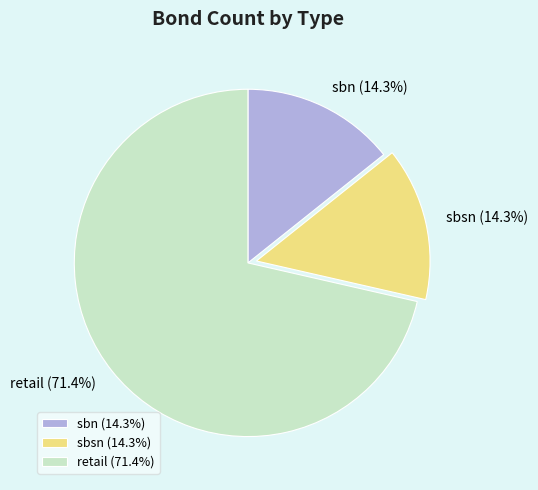

To the nearest percent, what is the difference between the sbsn and retail slice percentages?

57%